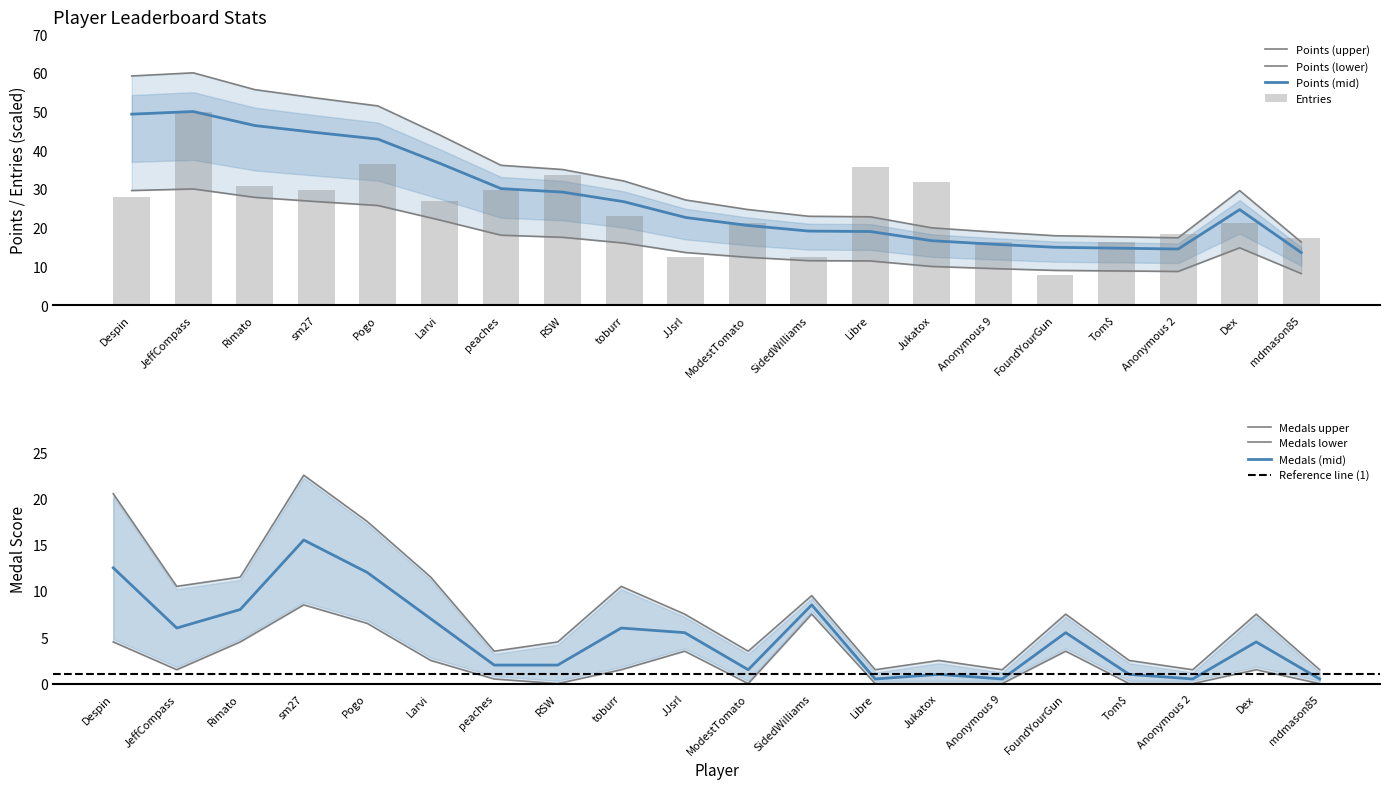

How many values in Medals are above zero?

12